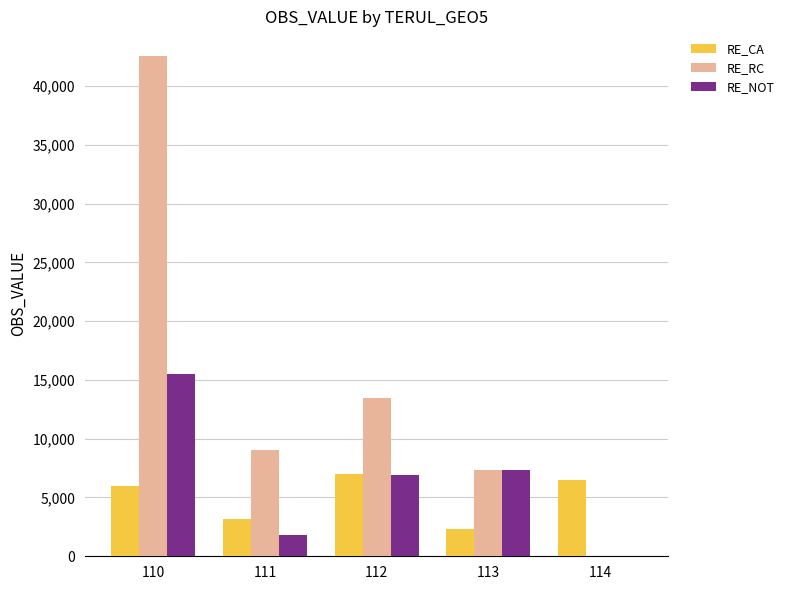

Reading left to right, transcribe all the data shown in this chart.

RE_CA: 6018	3145	7013	2284	6497
RE_RC: 42524	9010	13489	7375	0
RE_NOT: 15527	1768	6937	7297	0